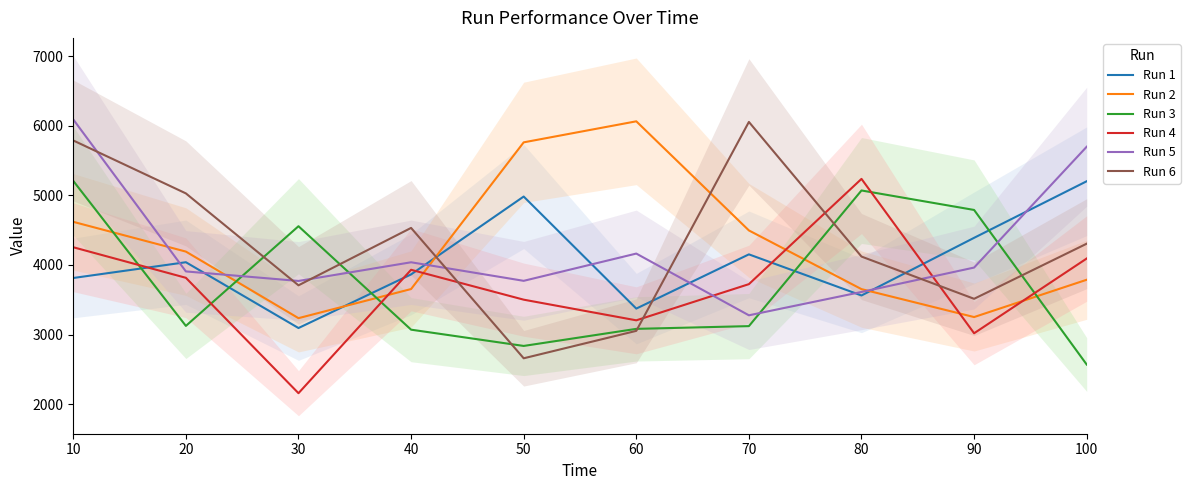

What is the value of the Run 1 point at the 7th from the left?

4152.4